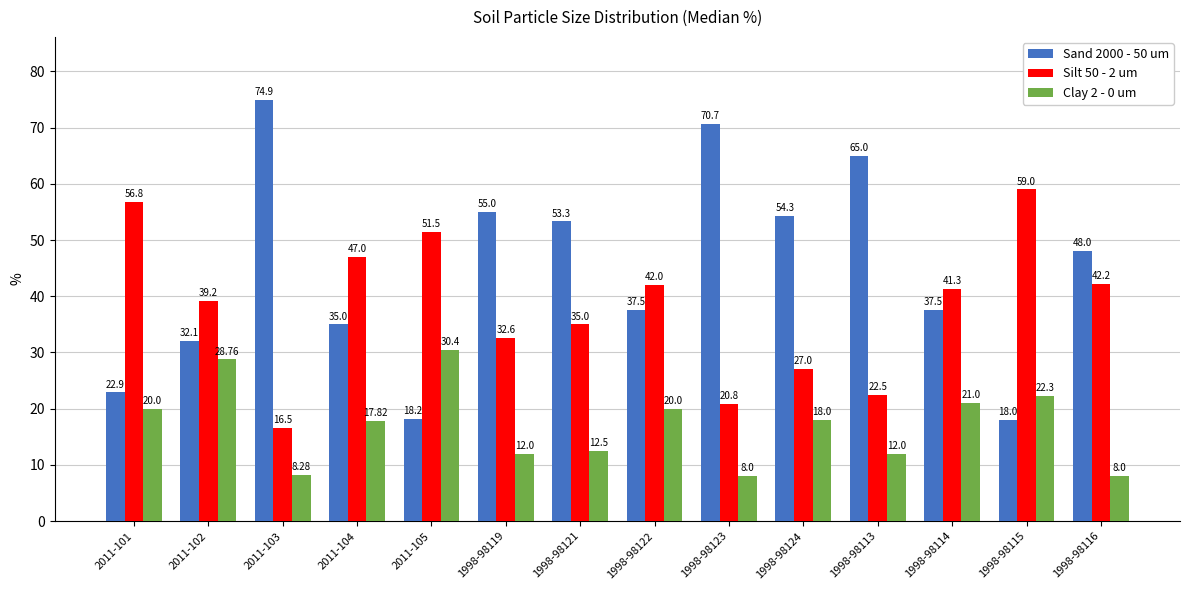

At how many categories does at least one series exceed 38?

14